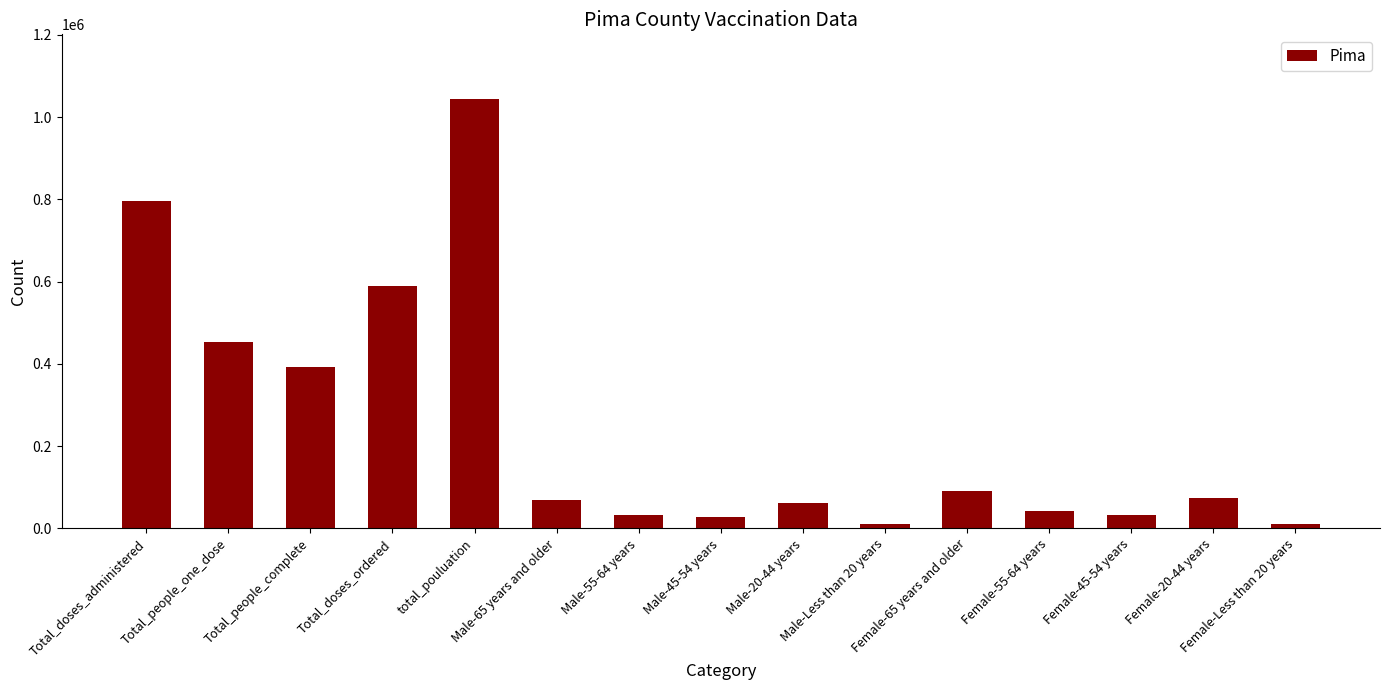

At which label does the data first exceed 69156?

Total_doses_administered